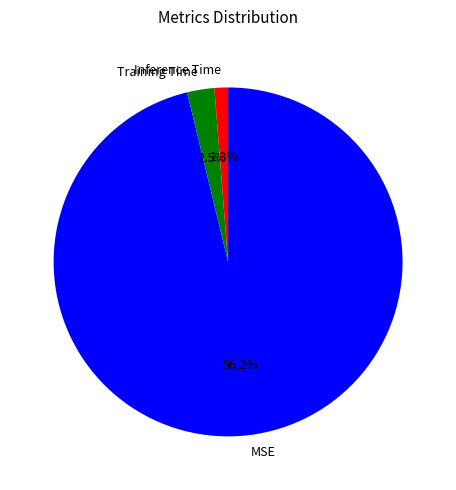

How many slices are in this pie chart?

3